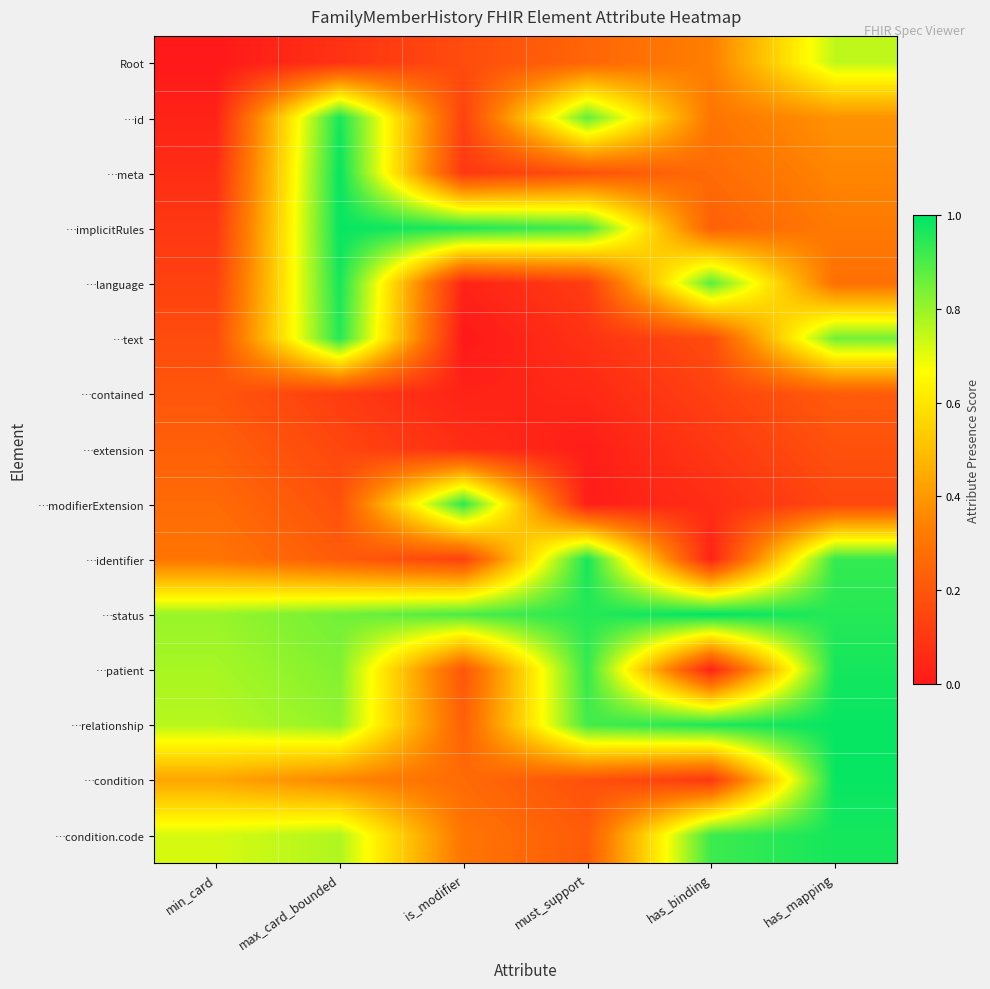

At is_modifier, list the series in order from largest to smallest.

…implicitRules, …modifierExtension, …status, …condition.code, …condition, …relationship, …patient, Root, …id, …identifier, …meta, …extension, …contained, …language, …text